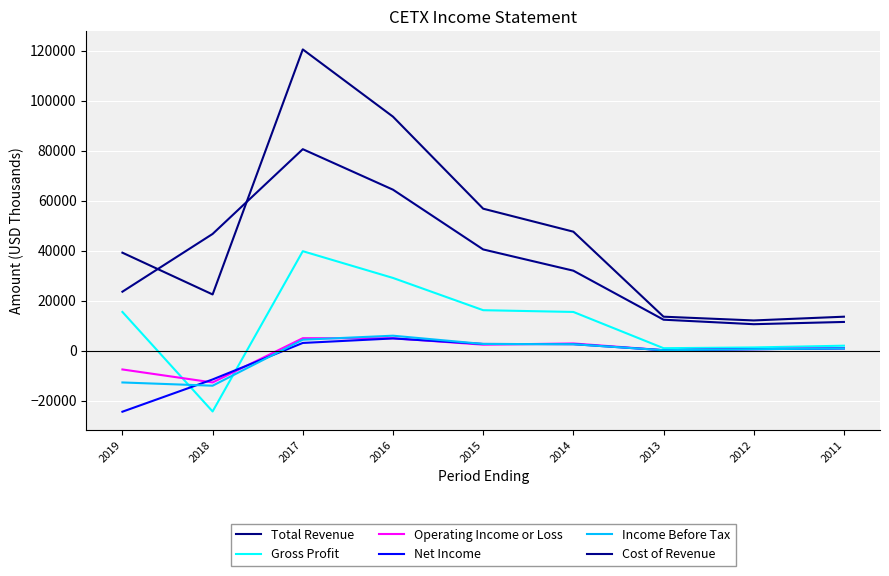

At which category is the sum across all series the highest?

2017